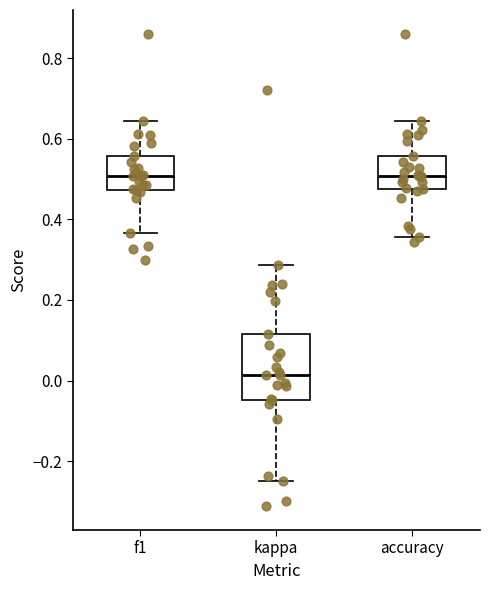

Which box has the lowest median line?

kappa